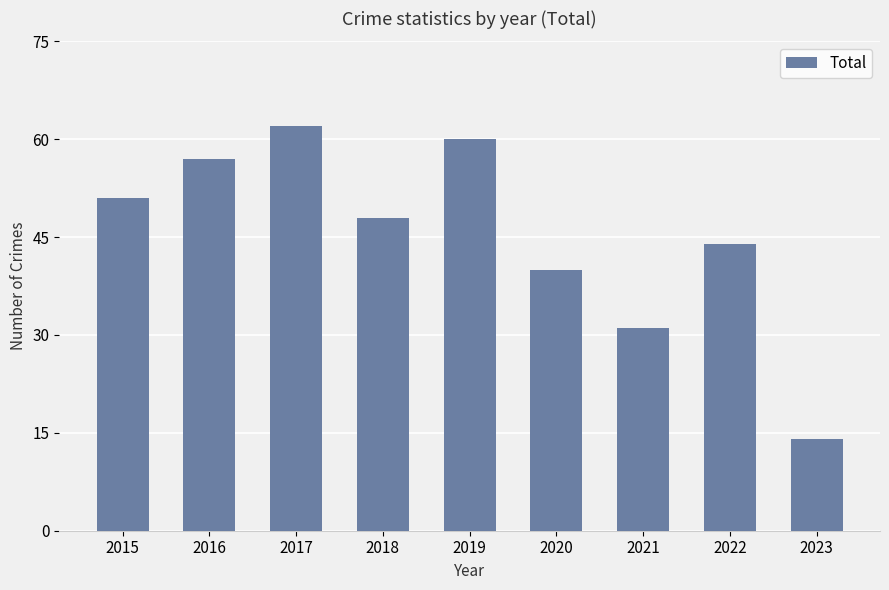

Rank the categories by value from lowest to highest.

2023, 2021, 2020, 2022, 2018, 2015, 2016, 2019, 2017